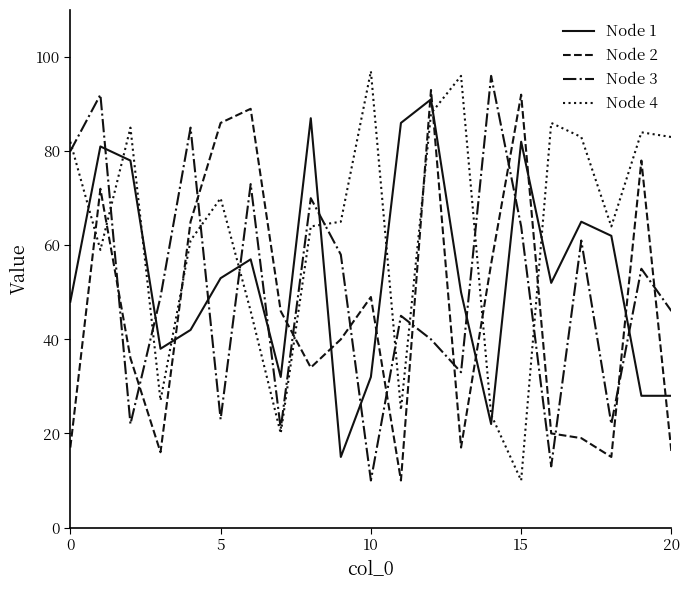

What is the maximum value shown in the chart?

97